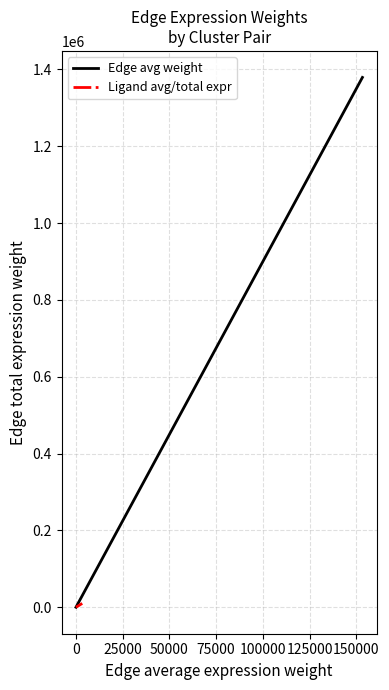

What is the maximum value for Edge avg weight?

1378826.7